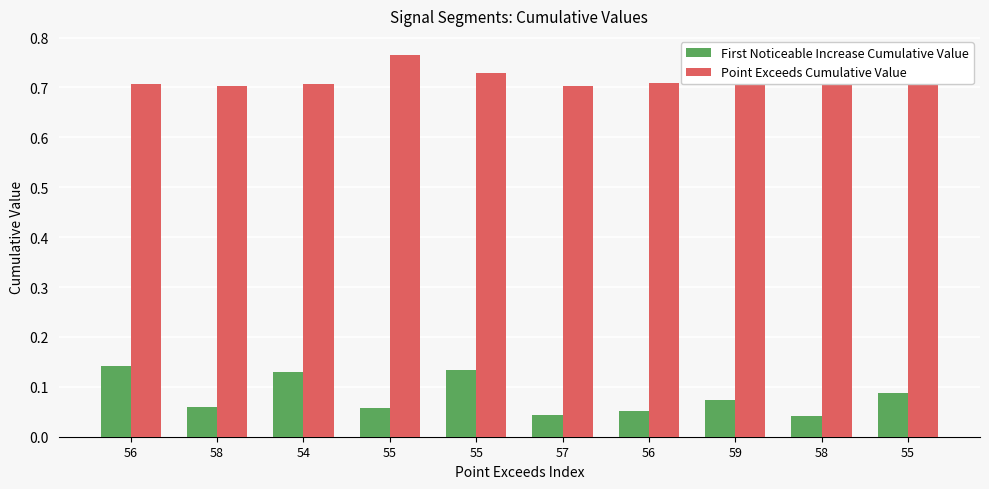

What are all the series names shown in the legend?

First Noticeable Increase Cumulative Value, Point Exceeds Cumulative Value